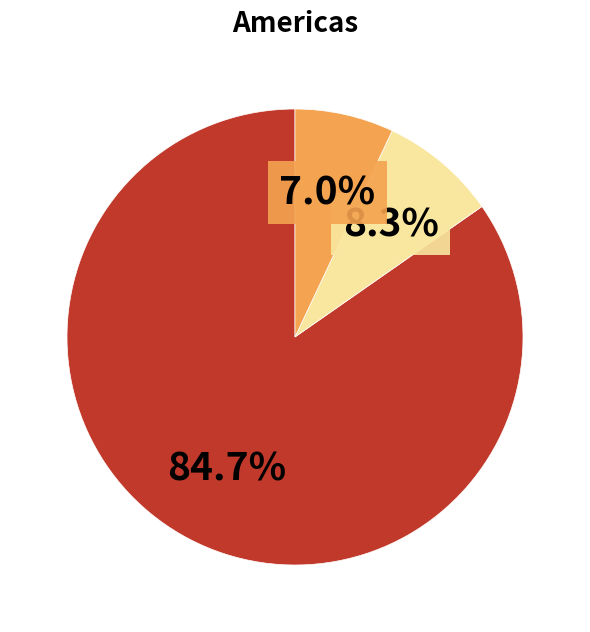

Is there a majority slice in this chart?

Yes